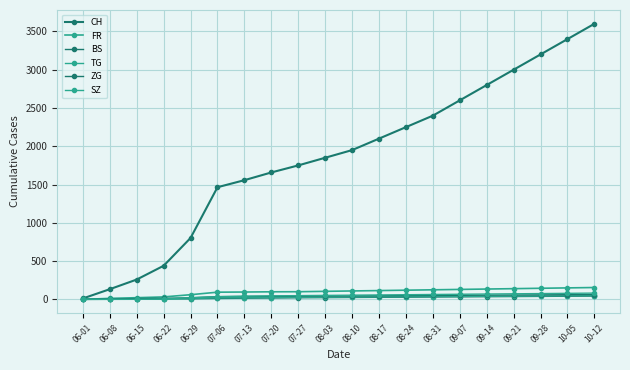

Does the chart have visible grid lines?

Yes